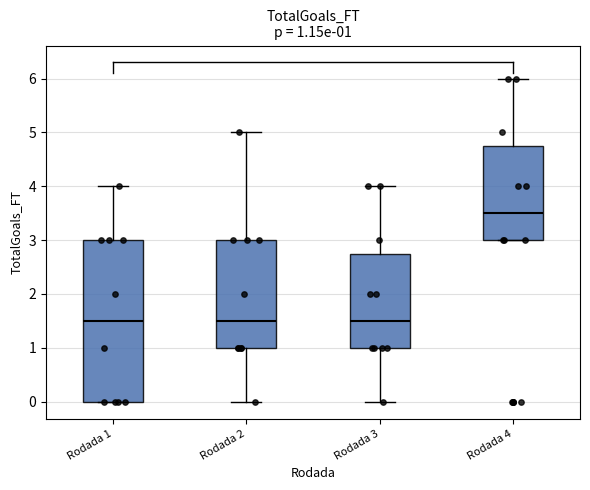

Which box has the highest median line?

Rodada 4